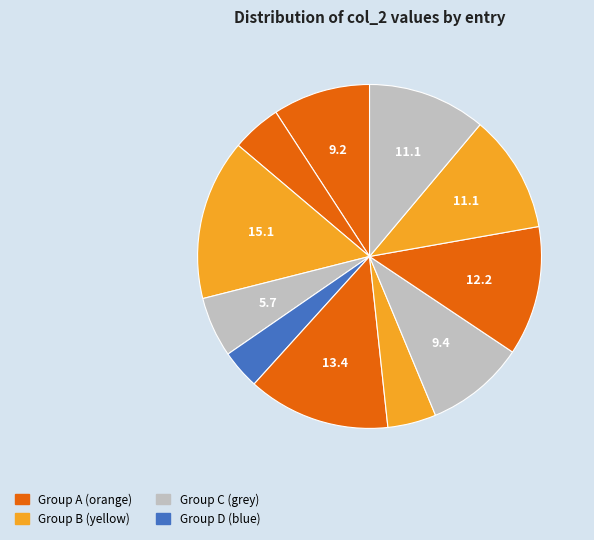

How many slices are in this pie chart?

11